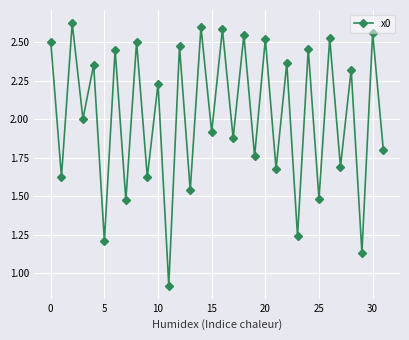

Count the number of categories in the chart.

32